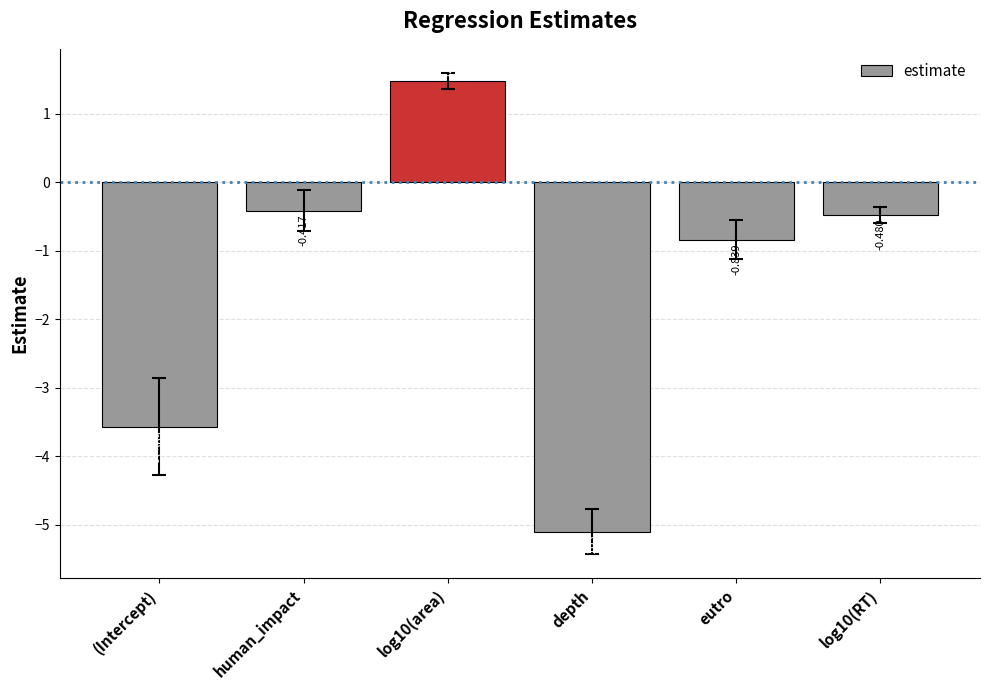

What is the label of the 2nd bar from the right?

eutro